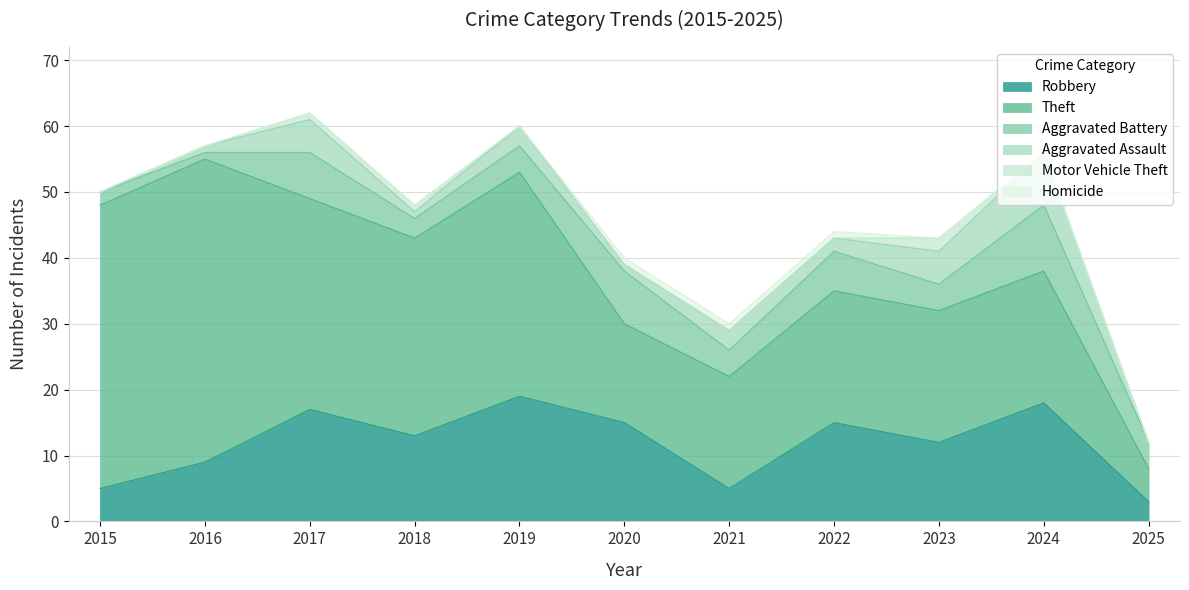

At which category is the sum across all series the highest?

2017